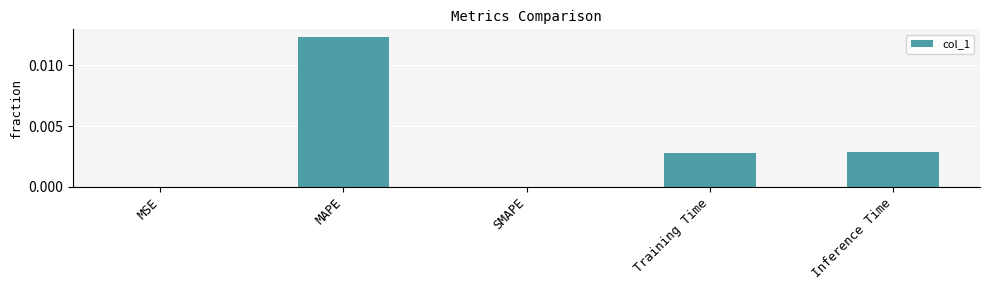

Which category has the highest value across all series?

MAPE